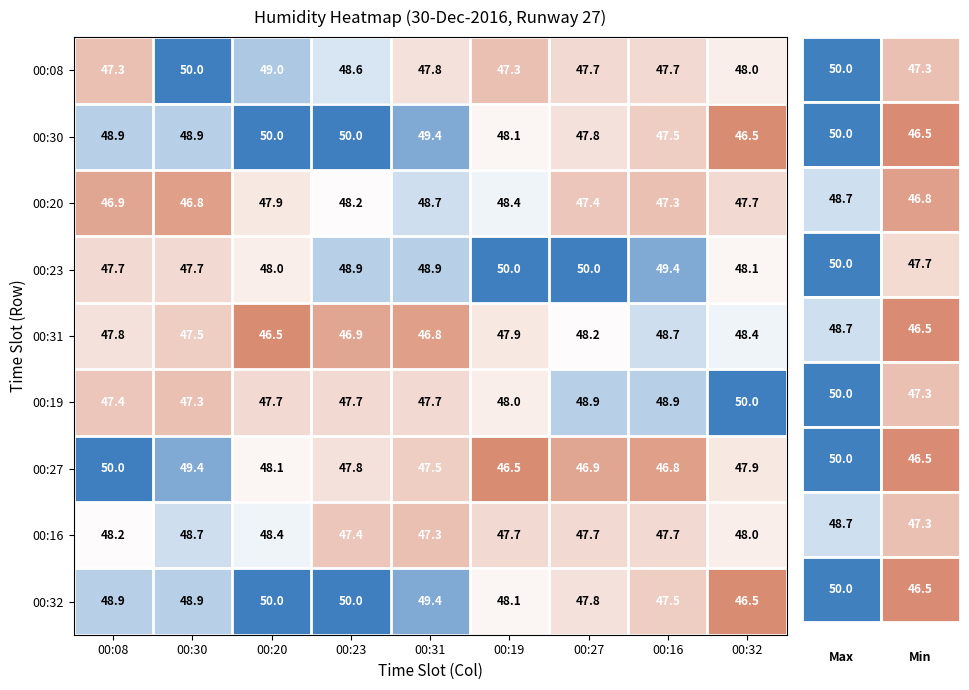

Which series changed the most between 00:19 and 00:32?

00:19